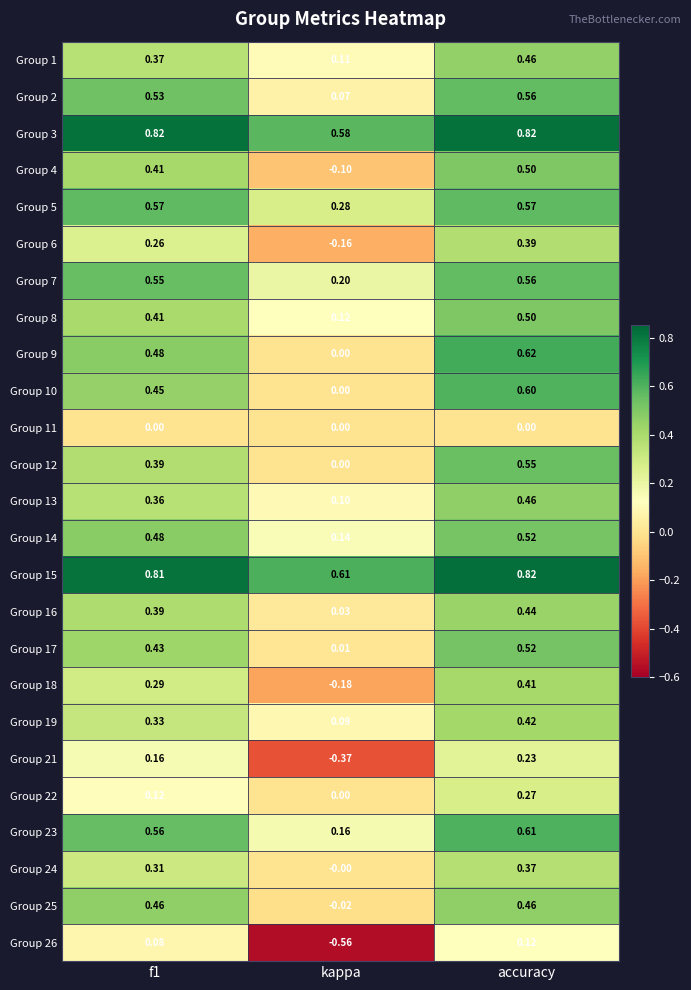

At which label does Group 15 reach its peak?

accuracy